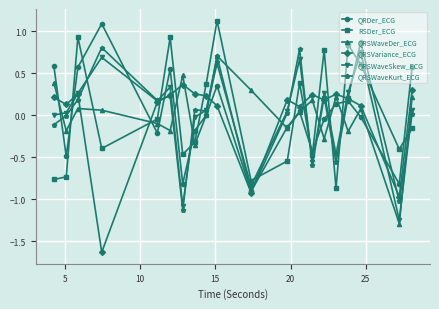

Is this an area chart (filled region under the line)?

No